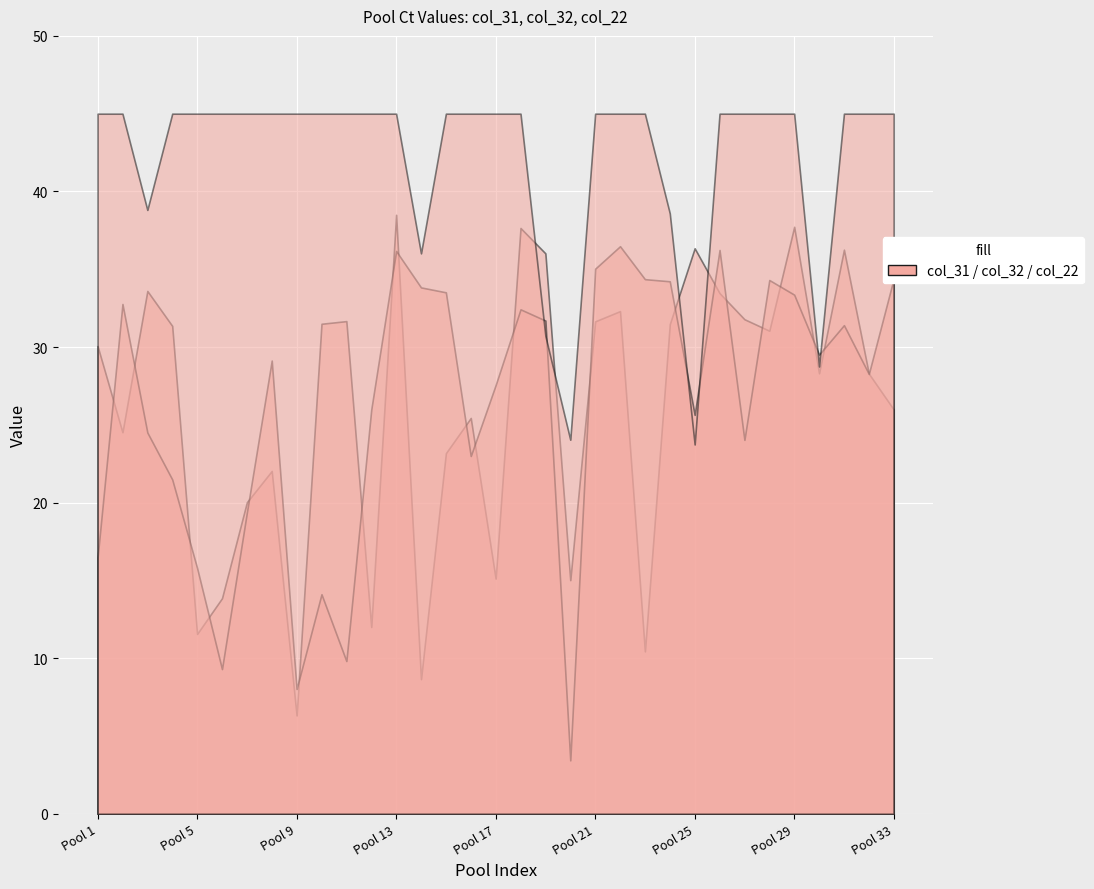

What is the total value across all series at Pool 25?

85.7